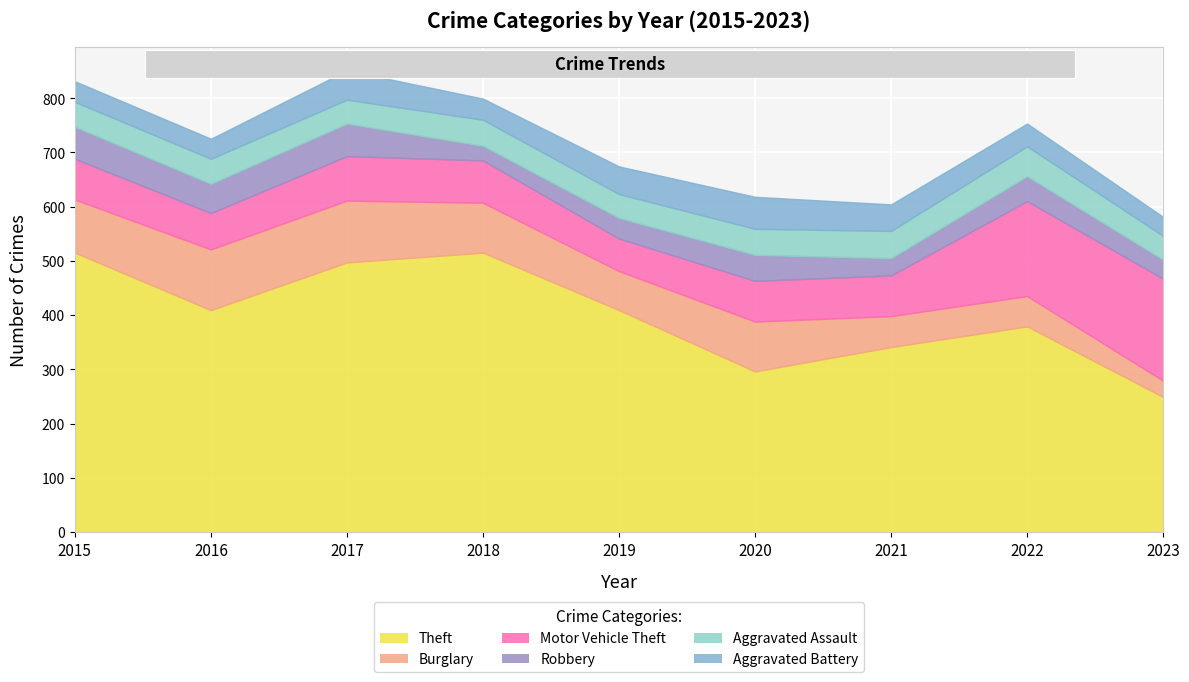

How many values in the Aggravated Battery series exceed 42?

4